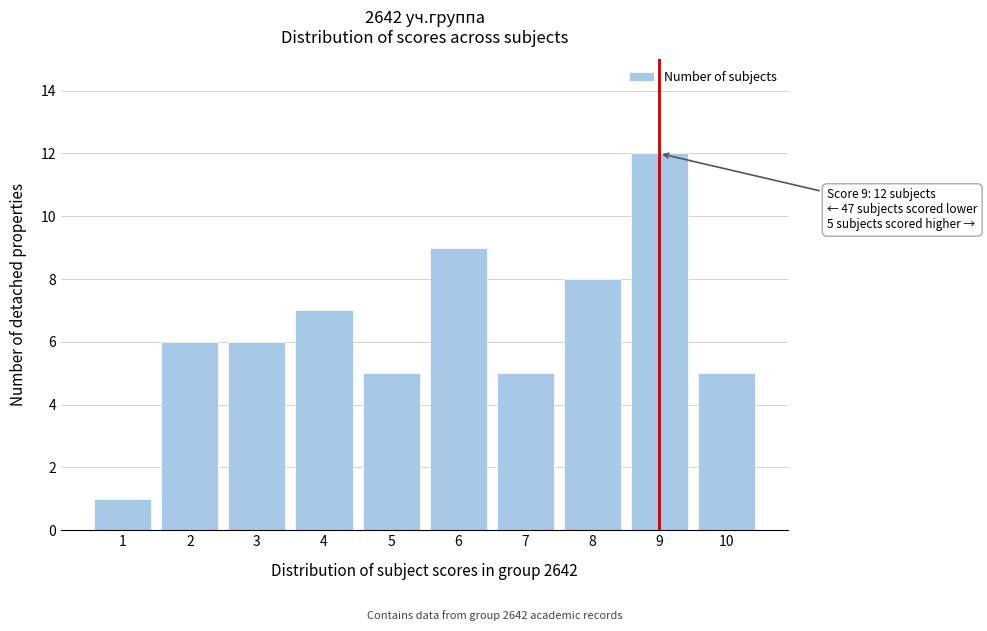

Reading right to left, extract all data points from this chart.

5	12	8	5	9	5	7	6	6	1